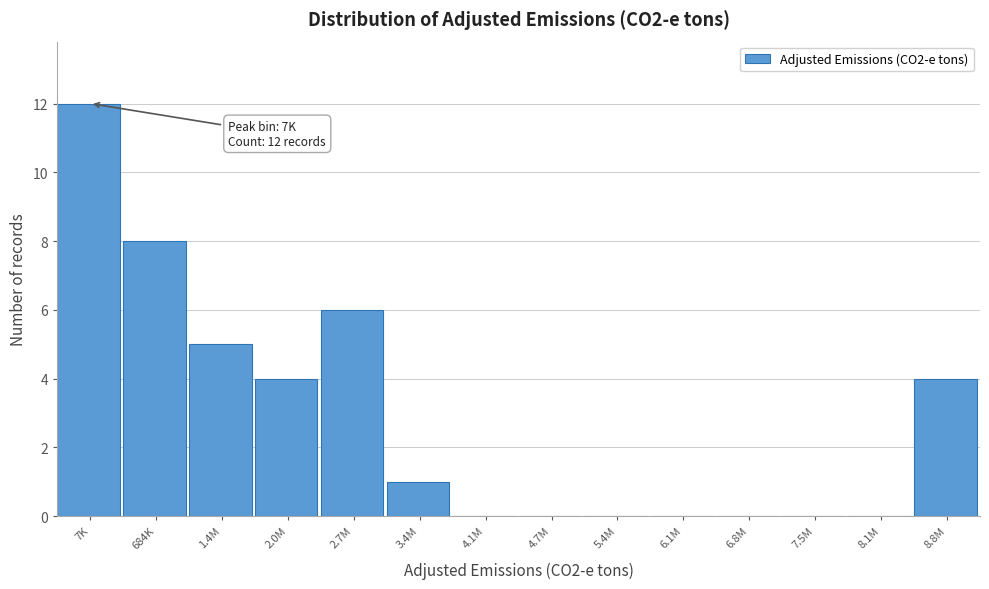

Reading right to left, transcribe all the data shown in this chart.

8.8M=4	8.1M=0	7.5M=0	6.8M=0	6.1M=0	5.4M=0	4.7M=0	4.1M=0	3.4M=1	2.7M=6	2.0M=4	1.4M=5	684K=8	7K=12